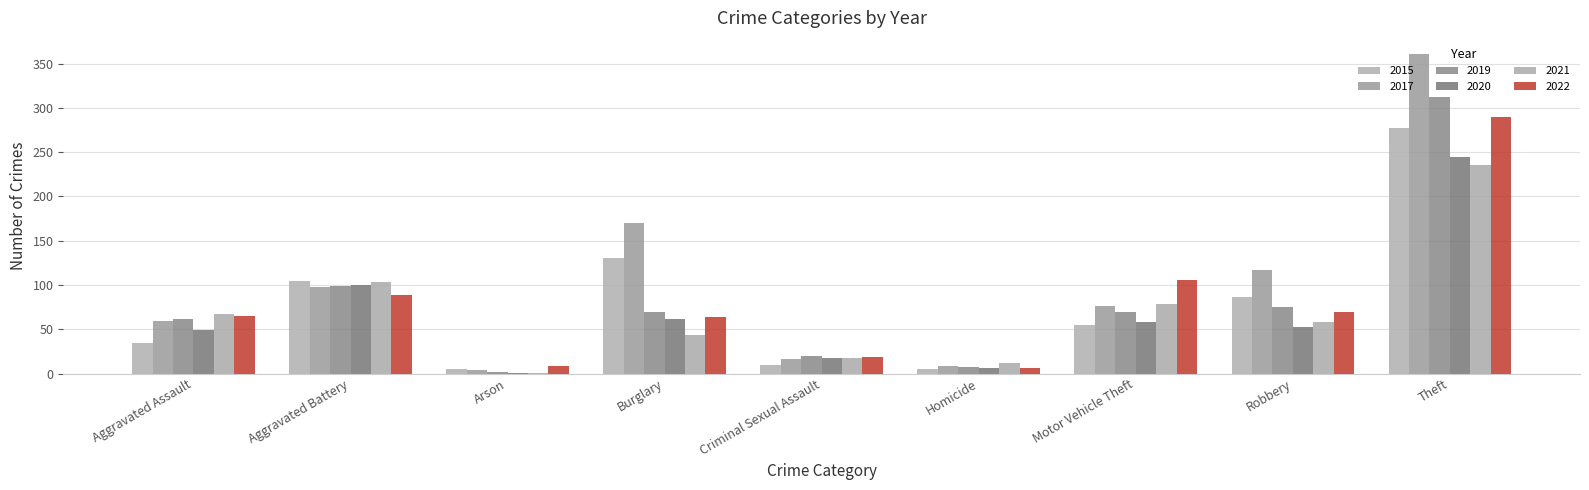

What is the value of the 2017 bar at the 6th from the left?

9